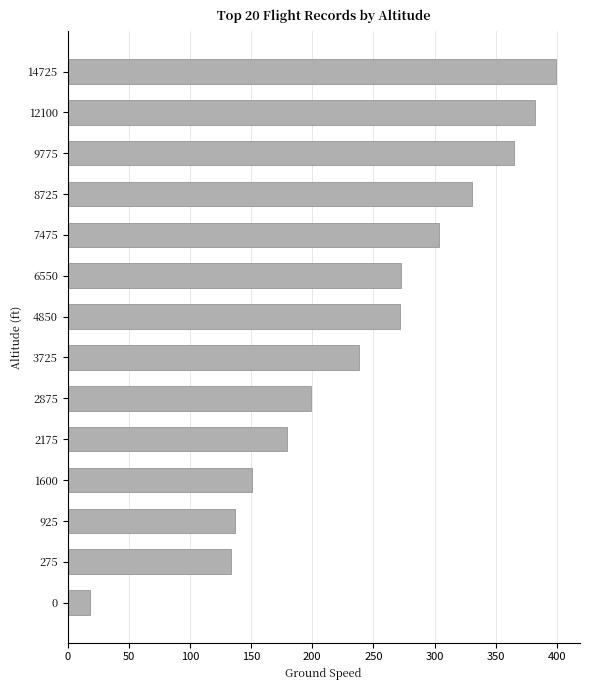

What is the maximum value shown in the chart?

399